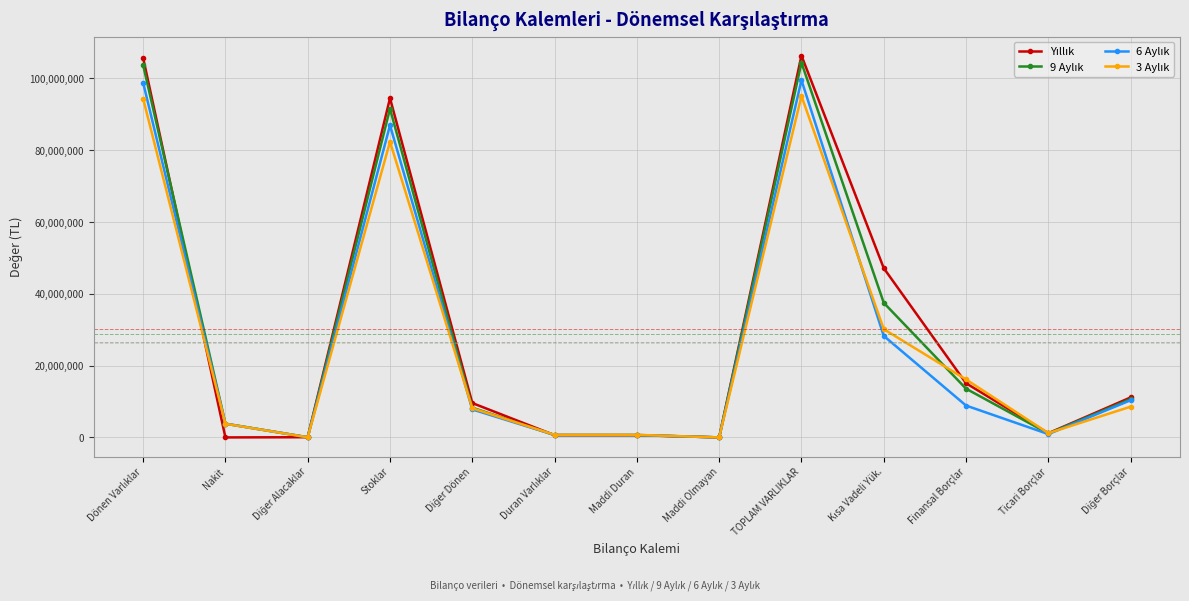

What is the difference between the highest and lowest values at Nakit?

3823127